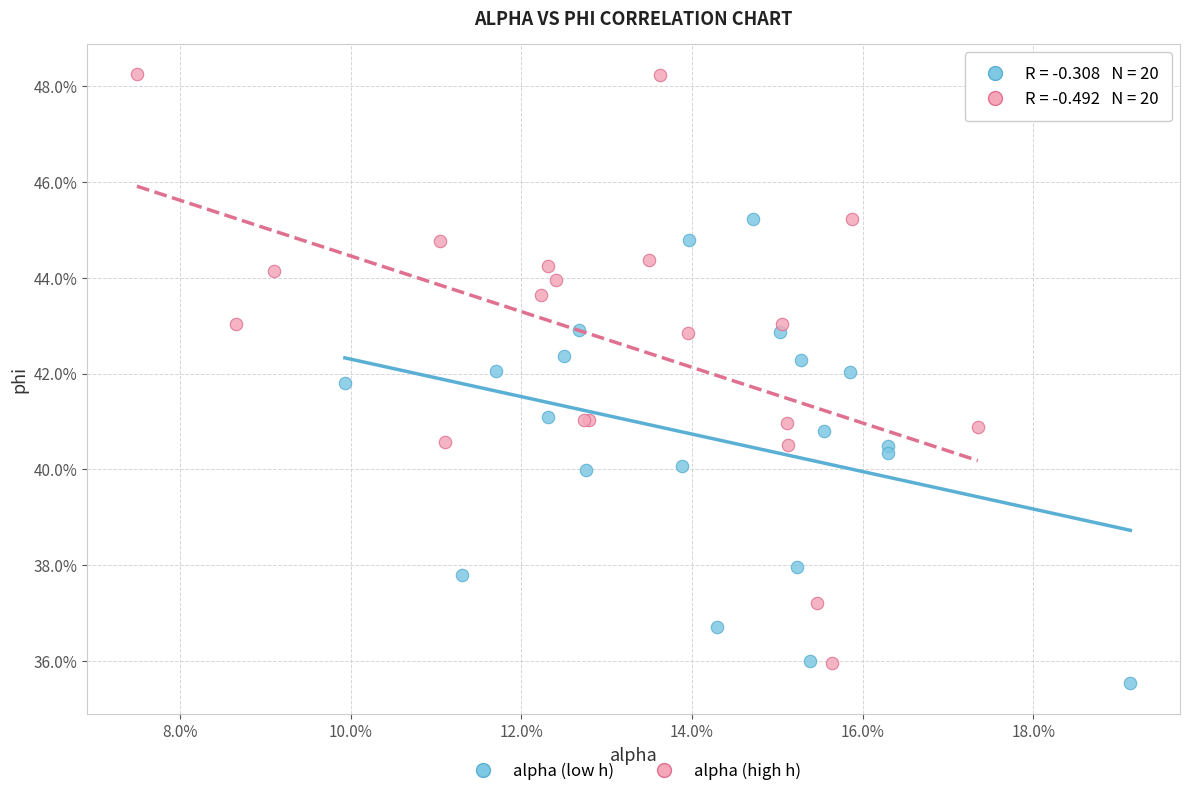

Which series has the widest spread of Y values?

alpha (high h)